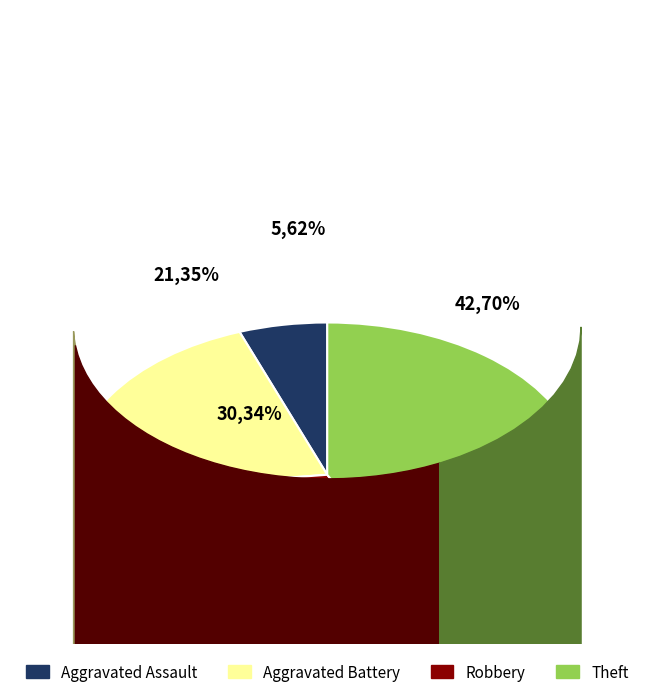

To the nearest percent, what is the difference between the largest and smallest slice percentages?

37%